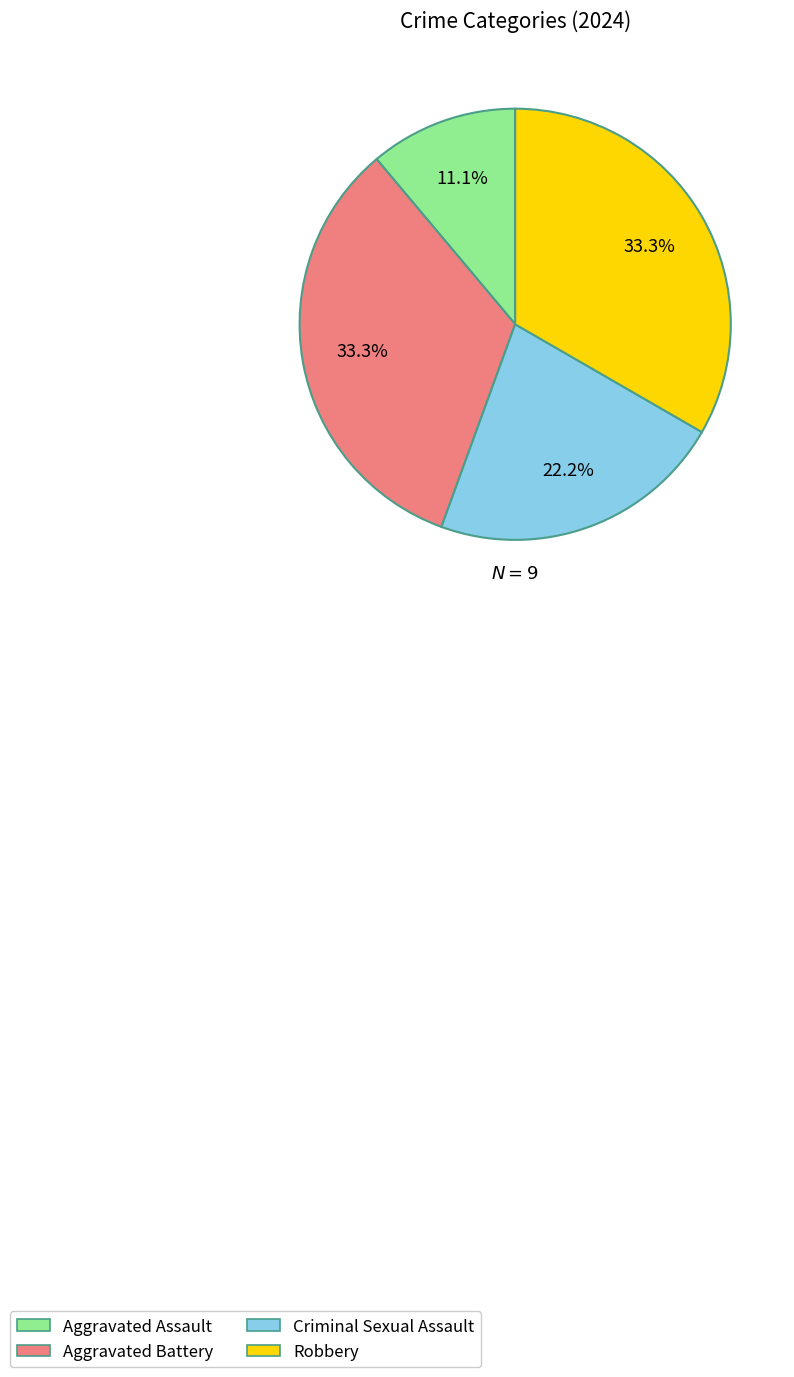

To the nearest percent, what is the average slice percentage?

25%